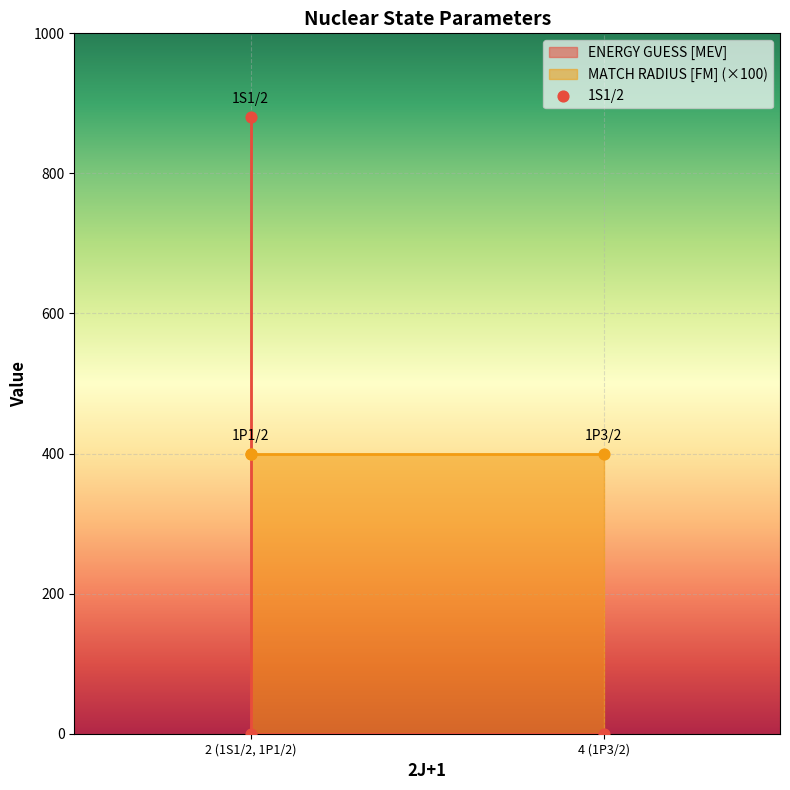

Between 4 (1P3/2) and 2 (1S1/2, 1P1/2), which is larger?

4 (1P3/2)